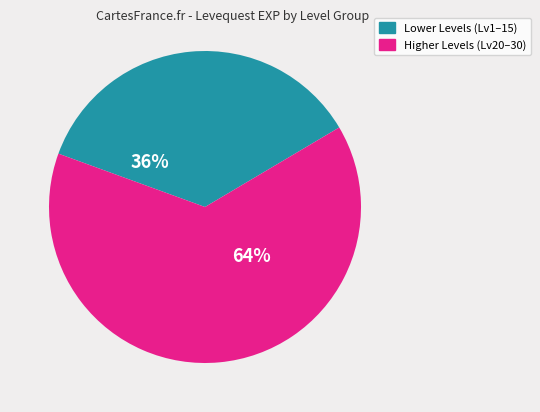

What is the largest slice in the pie chart?

Higher Levels (Lv20–30)